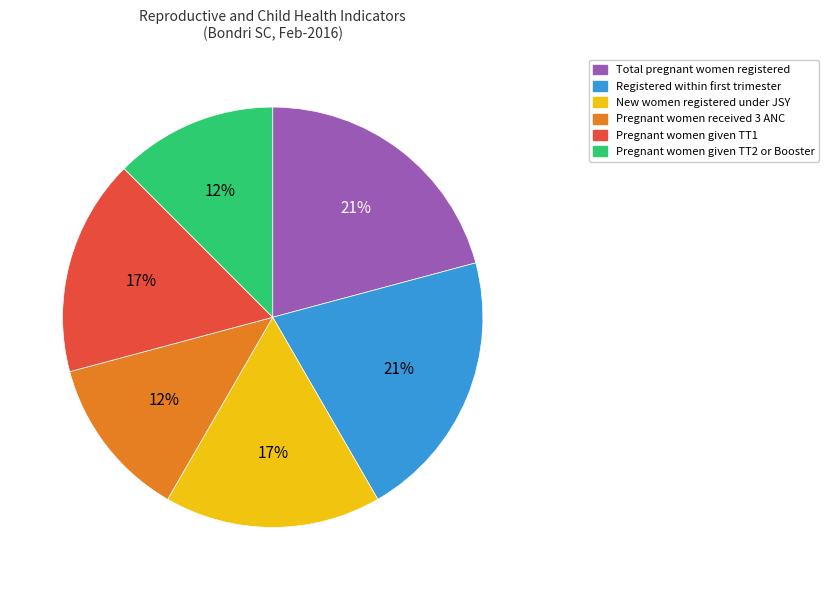

Is there a majority slice in this chart?

No